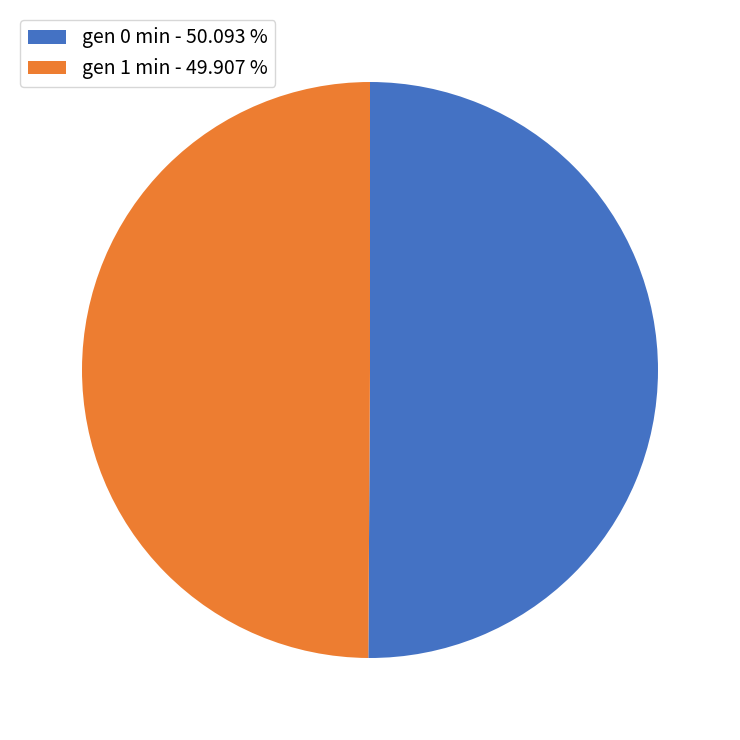

What is the ratio of the value at gen 0 min to the value at gen 1 min?

1.0